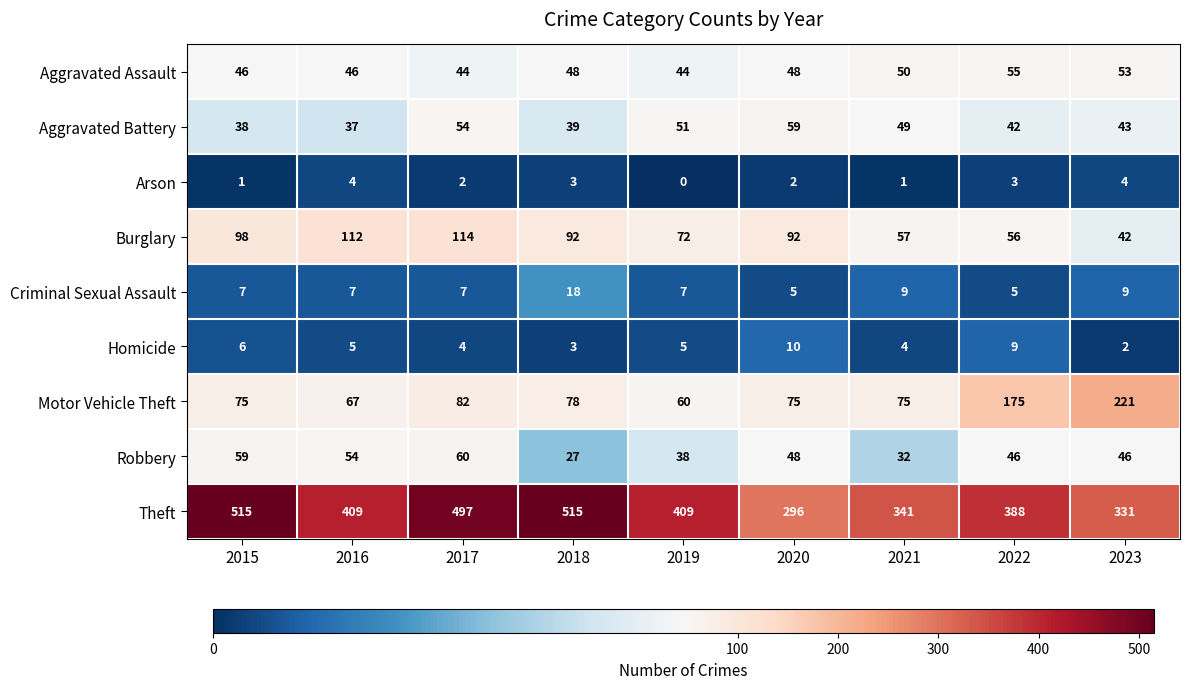

What is the average value of the Aggravated Assault series?

48